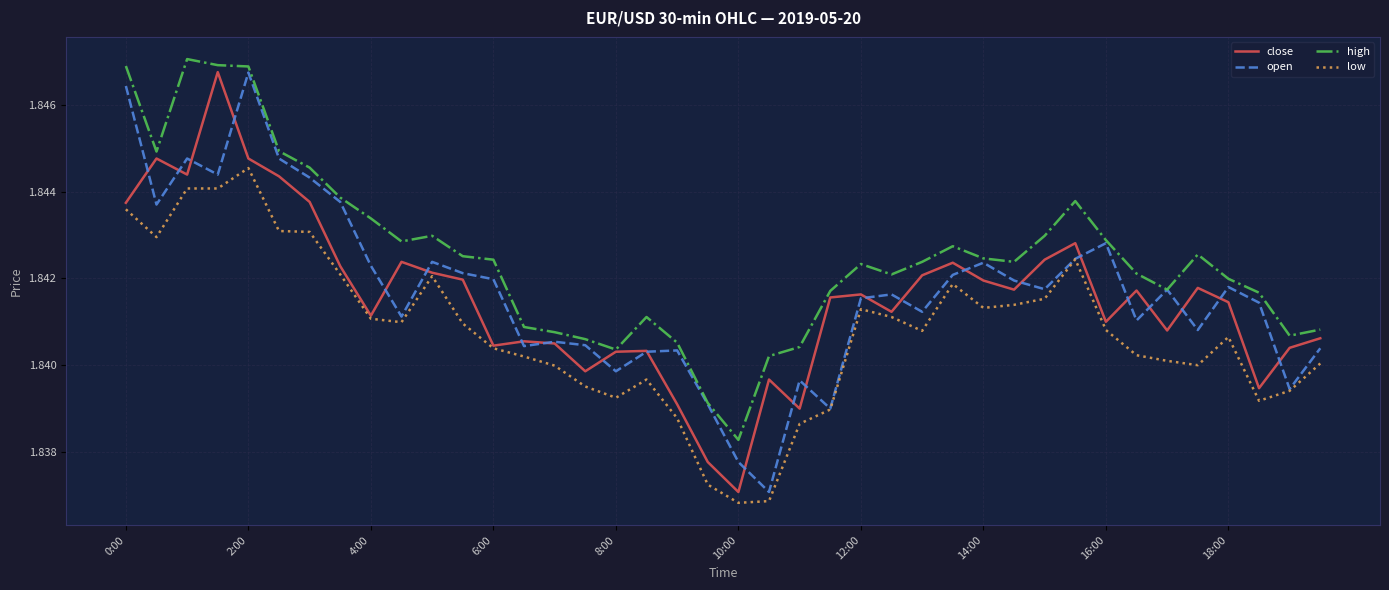

True or false: close has more than 2 points higher than both neighbors.

True